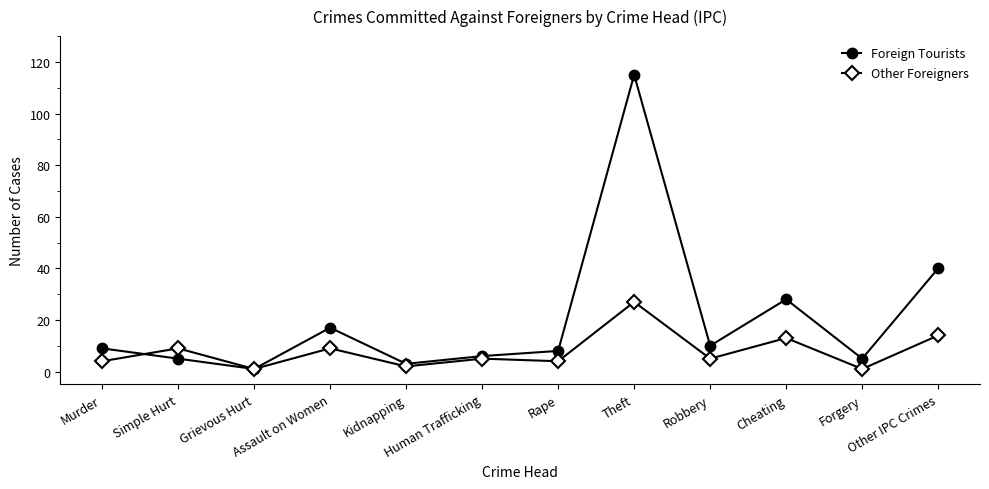

What is the value of the Other Foreigners point at the 12th from the left?

14